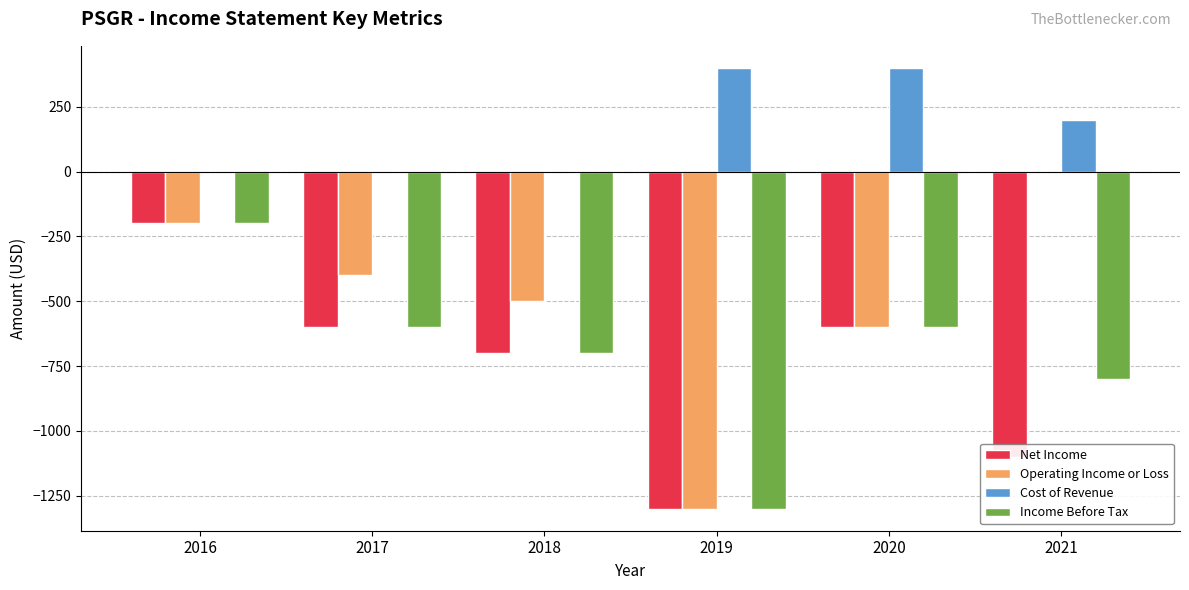

What is the spread (max minus min) of values at 2018?

700